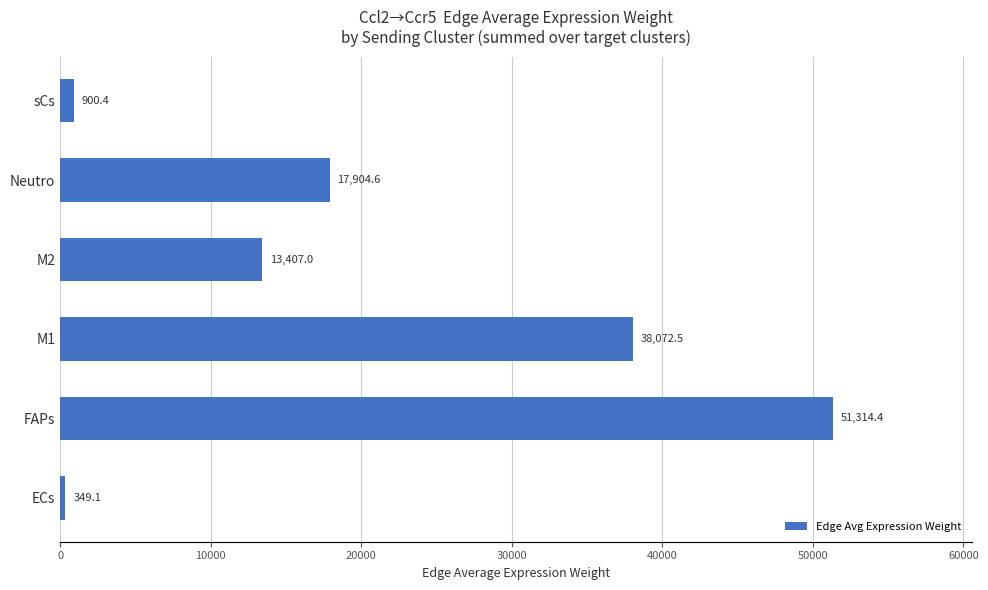

What is the average value?

20324.7